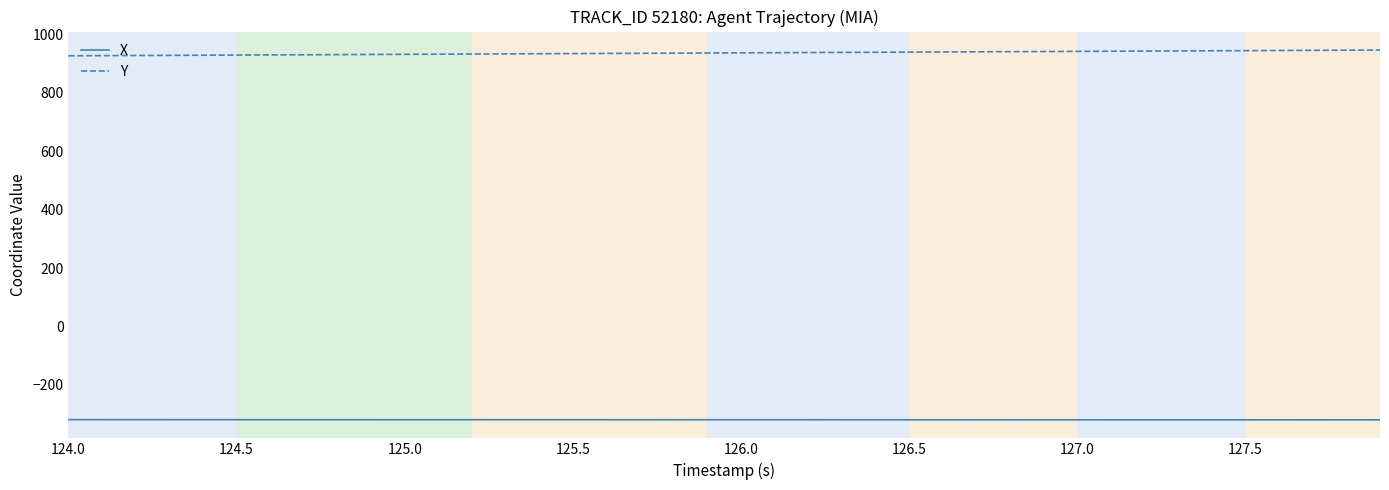

What is the difference between the maximum and minimum values in the Y series?

19.7